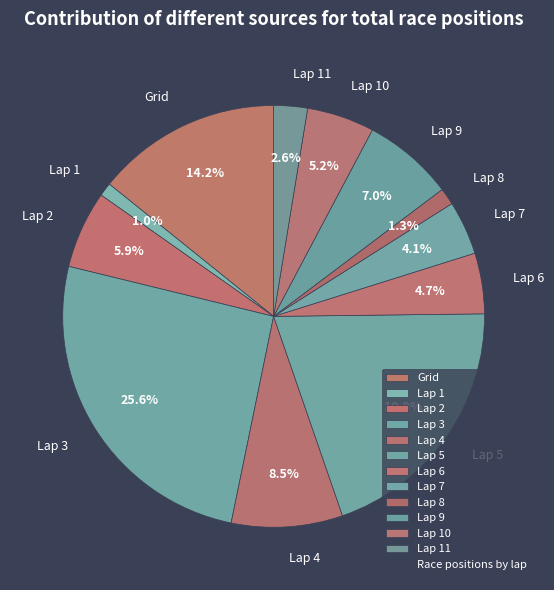

Between Lap 10 and Lap 2, which is larger?

Lap 2